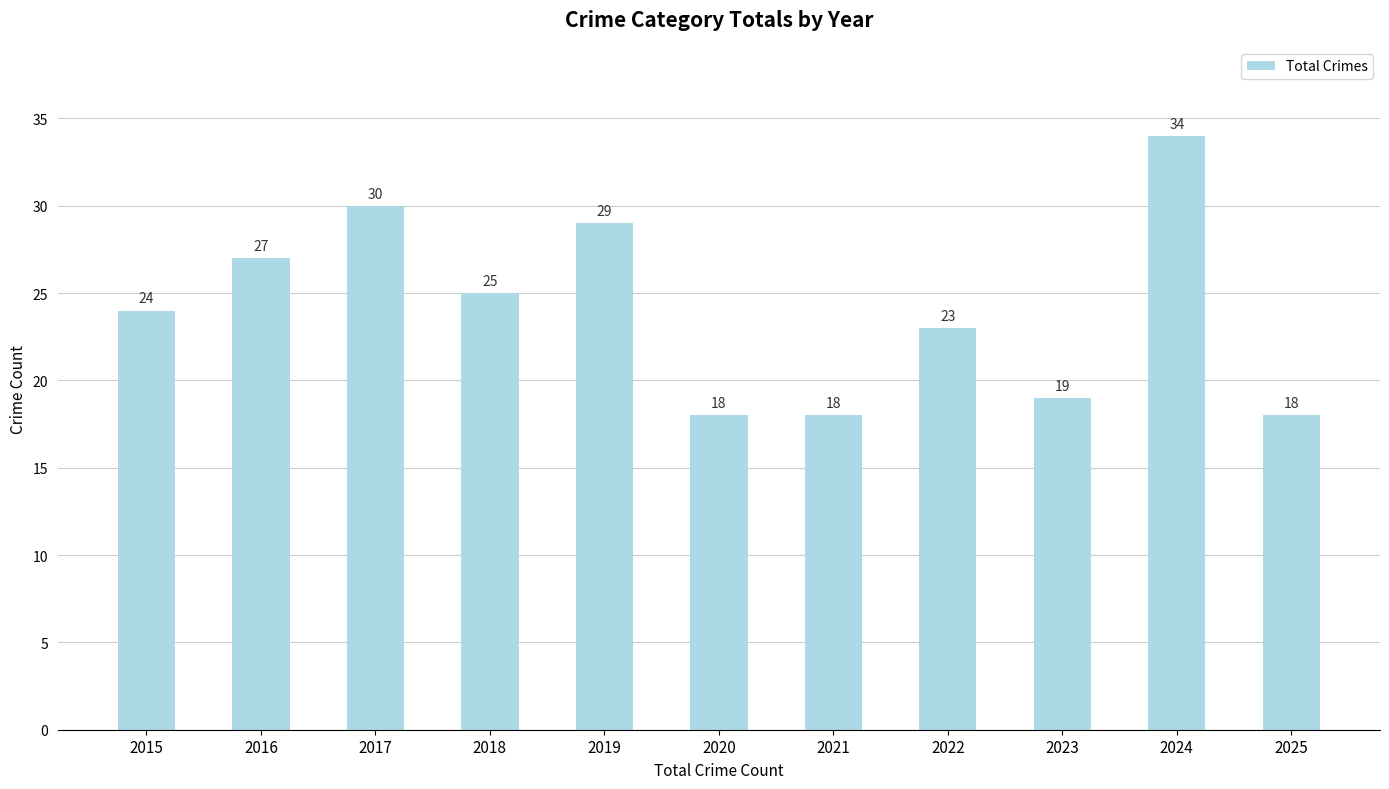

What is the smallest value displayed?

18